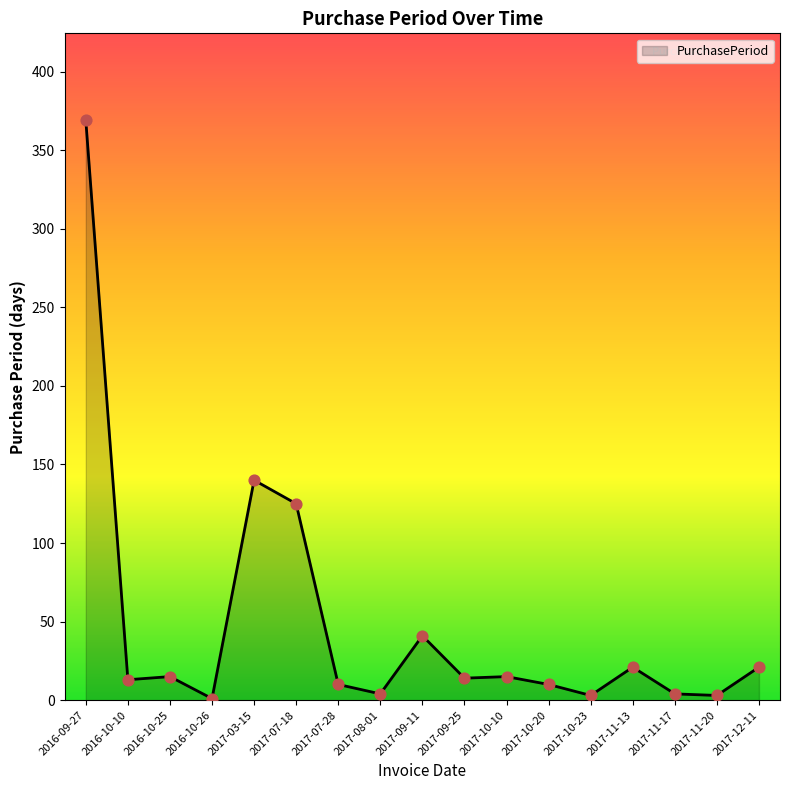

What is the change in value from 2016-09-27 to 2017-10-10?

-354